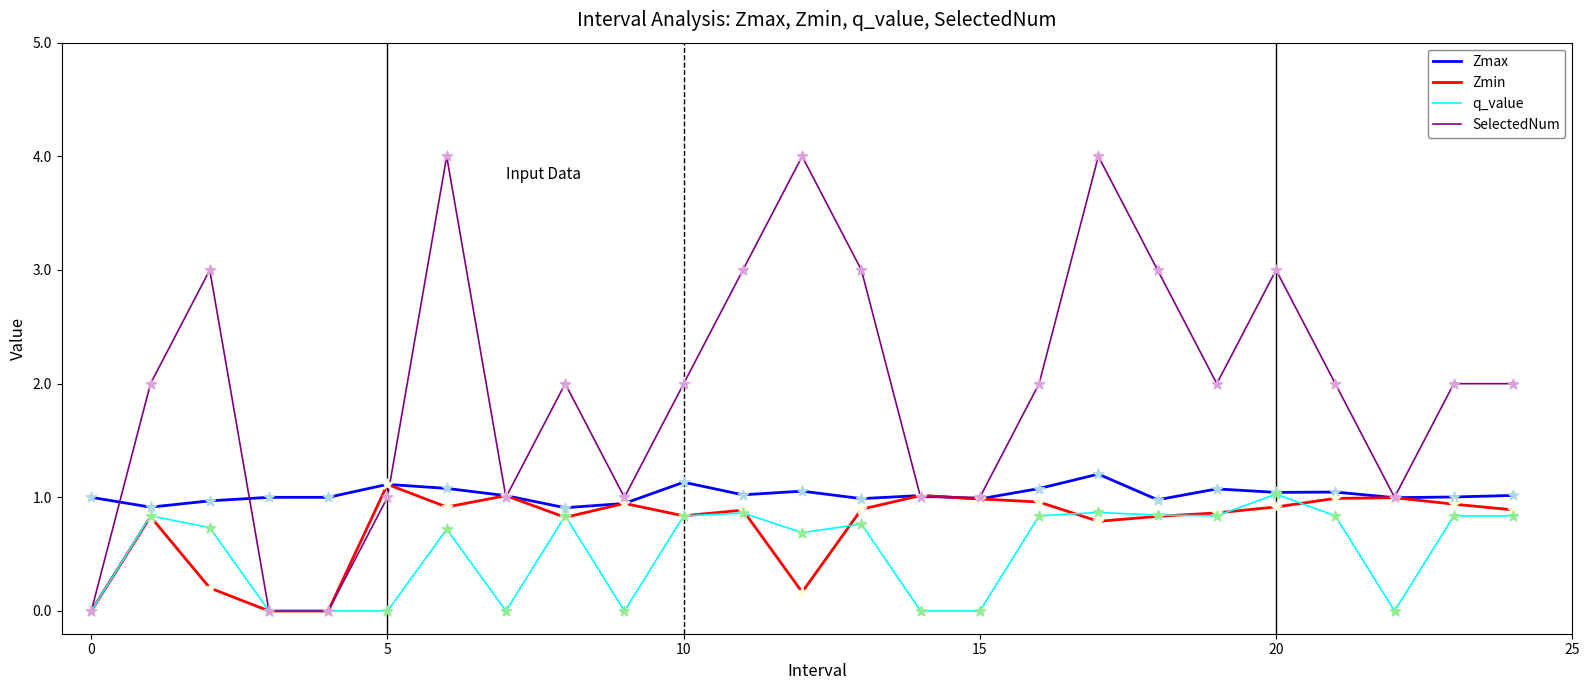

Which series has the widest spread of values?

SelectedNum